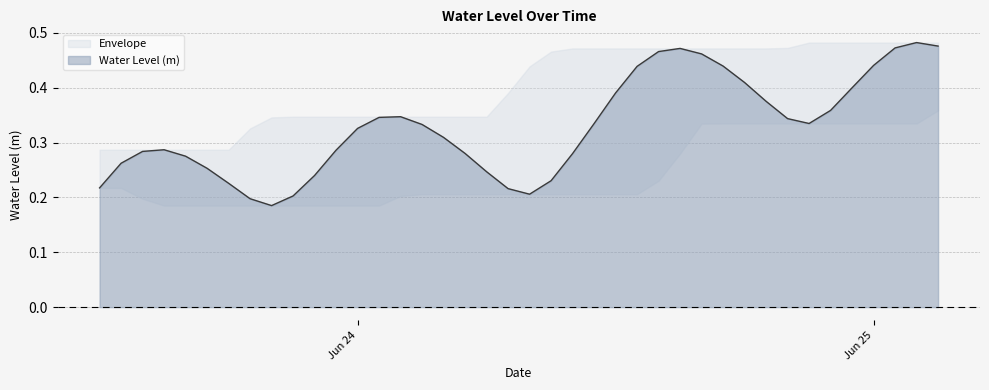

True or false: there are more than 1 points higher than both neighbors.

True